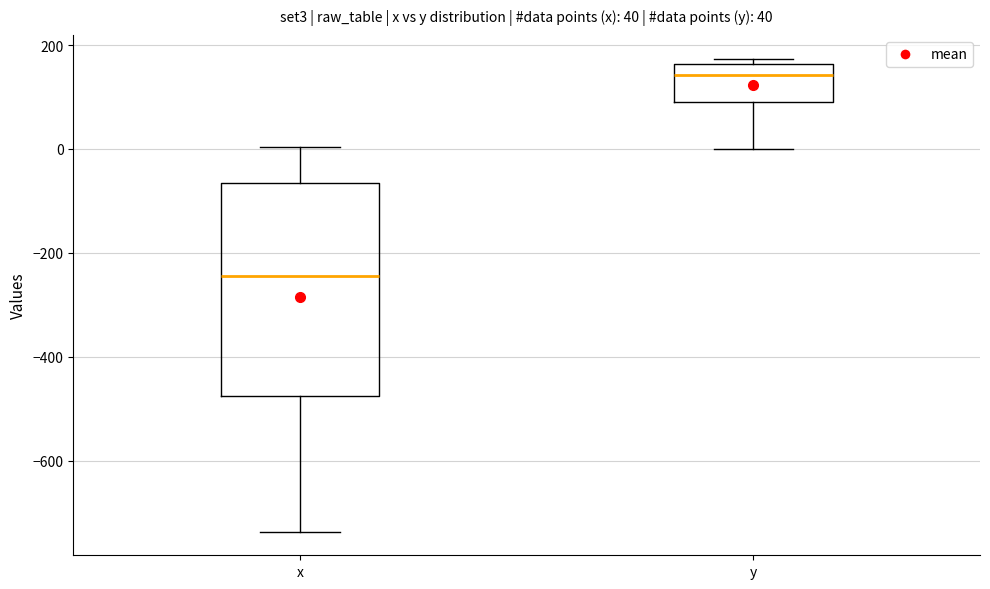

Which box's median line is the lowest?

x